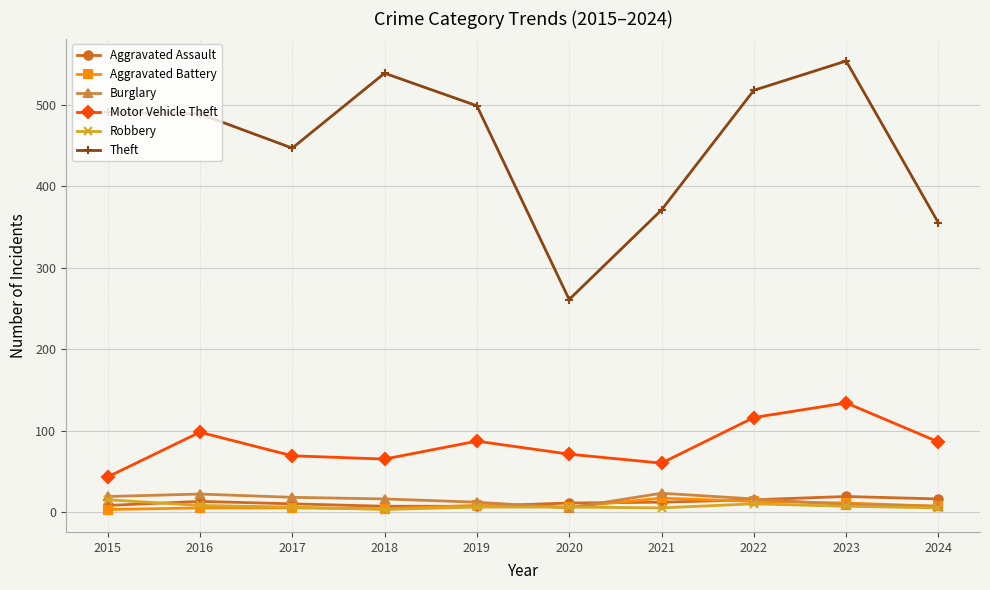

True or false: Motor Vehicle Theft and Aggravated Battery intersect in this chart.

False